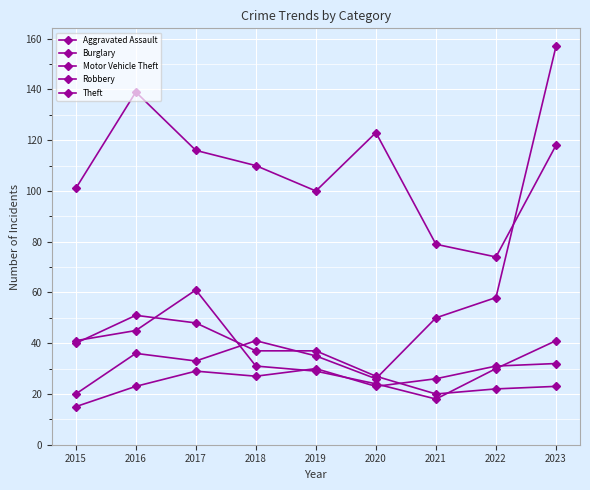

What is the value of the Robbery point at the 4th from the left?

31